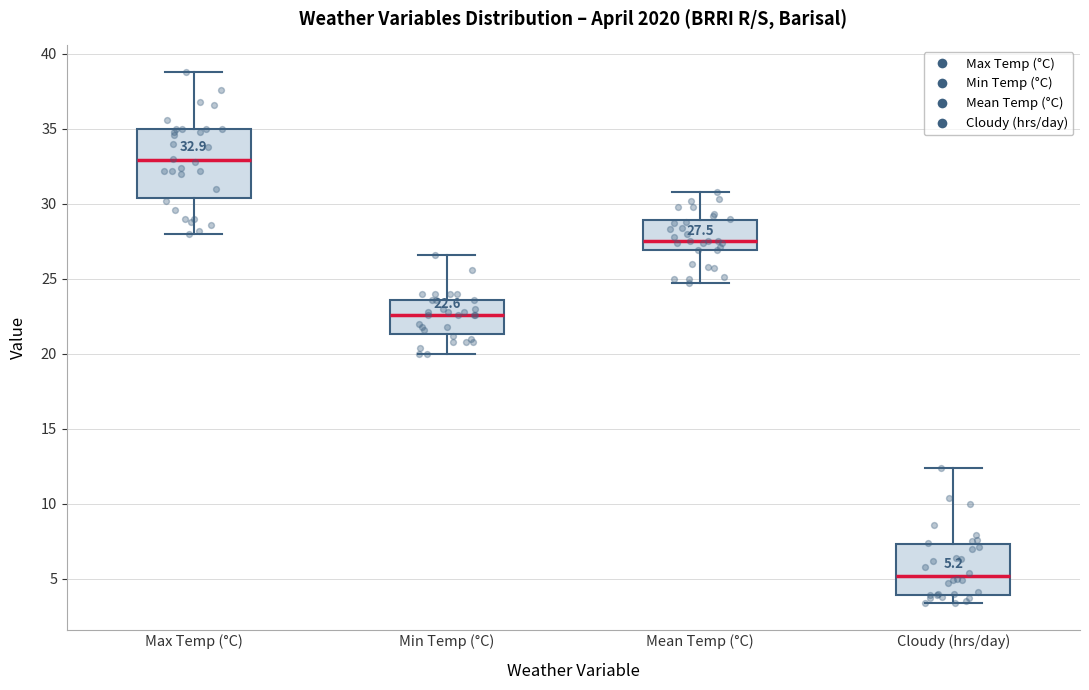

Which box has the lowest median line?

Cloudy (hrs/day)